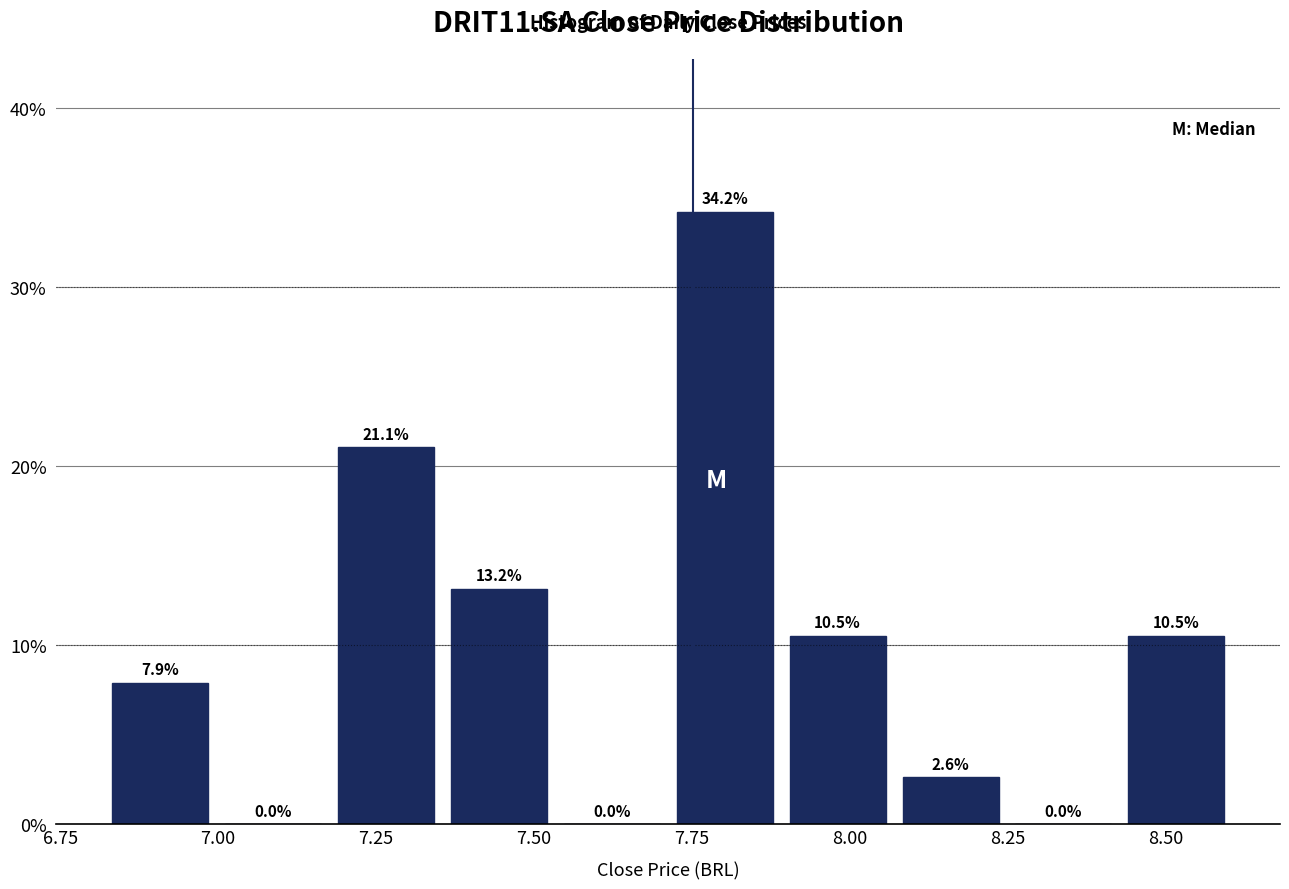

Read against the x-axis, roughly where is the centre of the tallest bar?

7.80